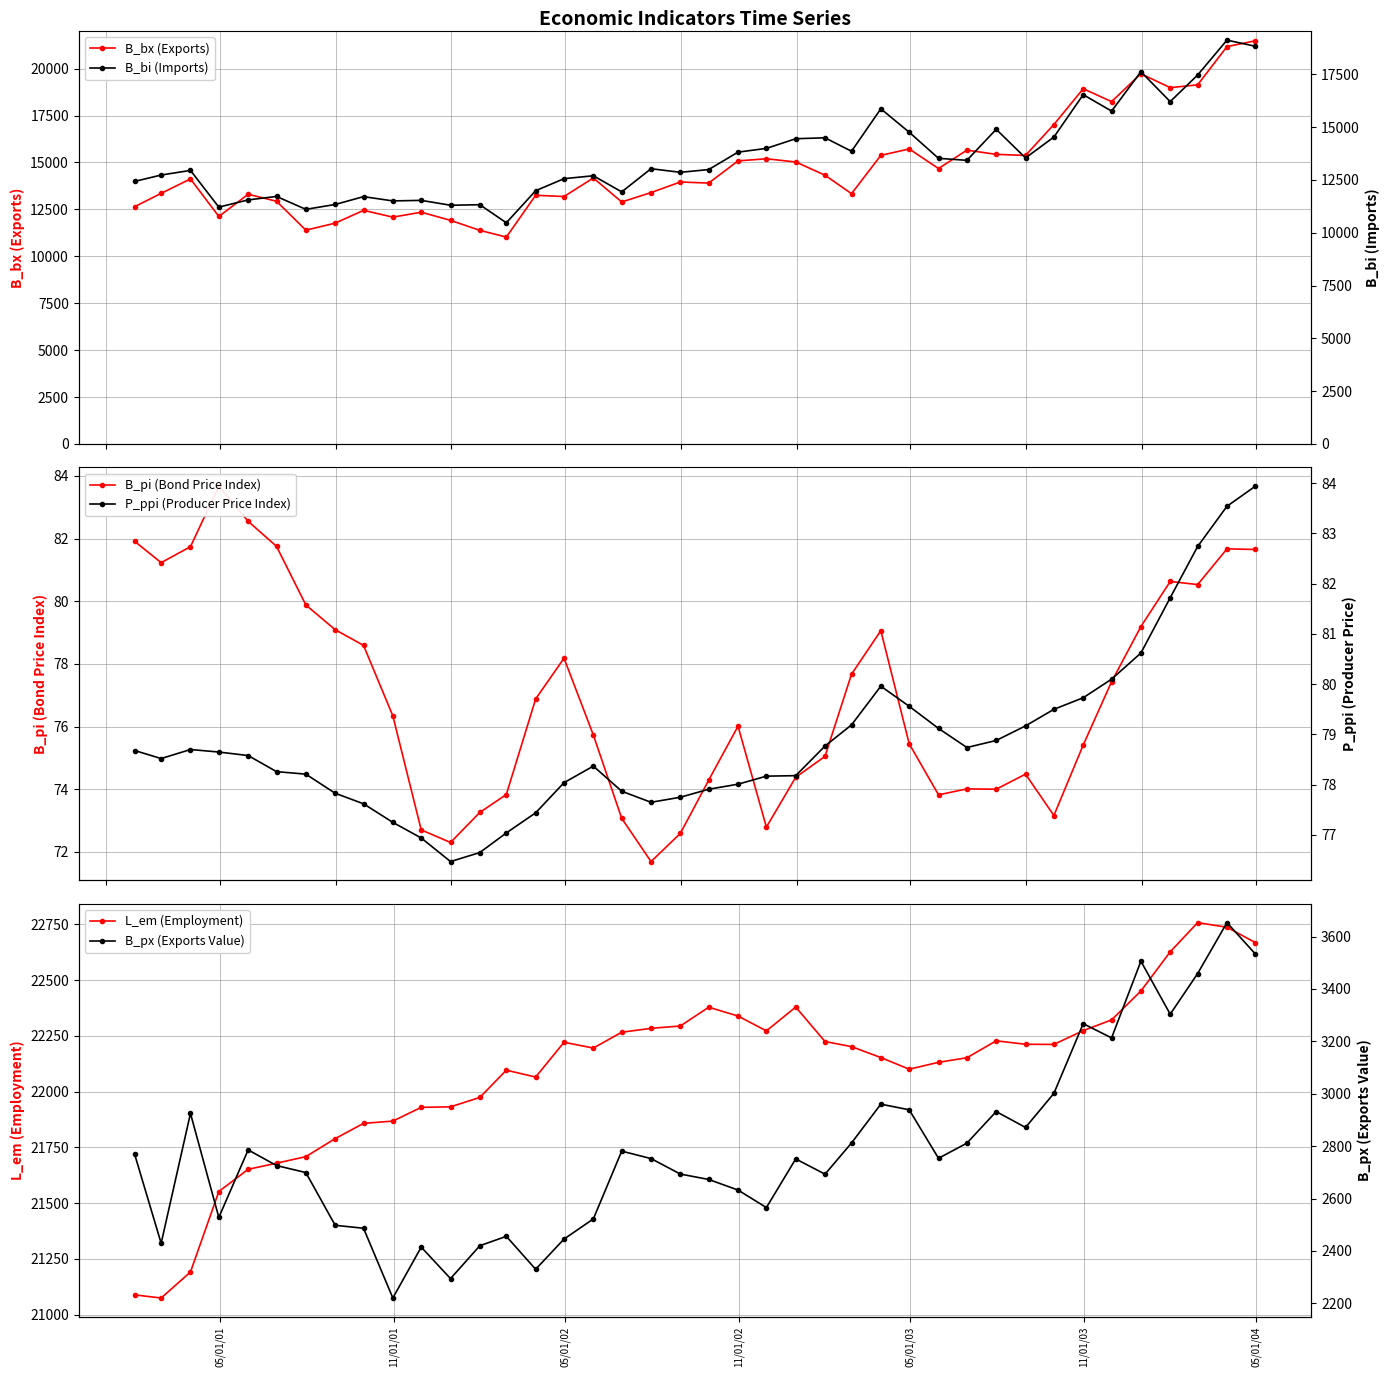

What is the value of the L_em (Employment) point at the 39th from the left?

22736.6